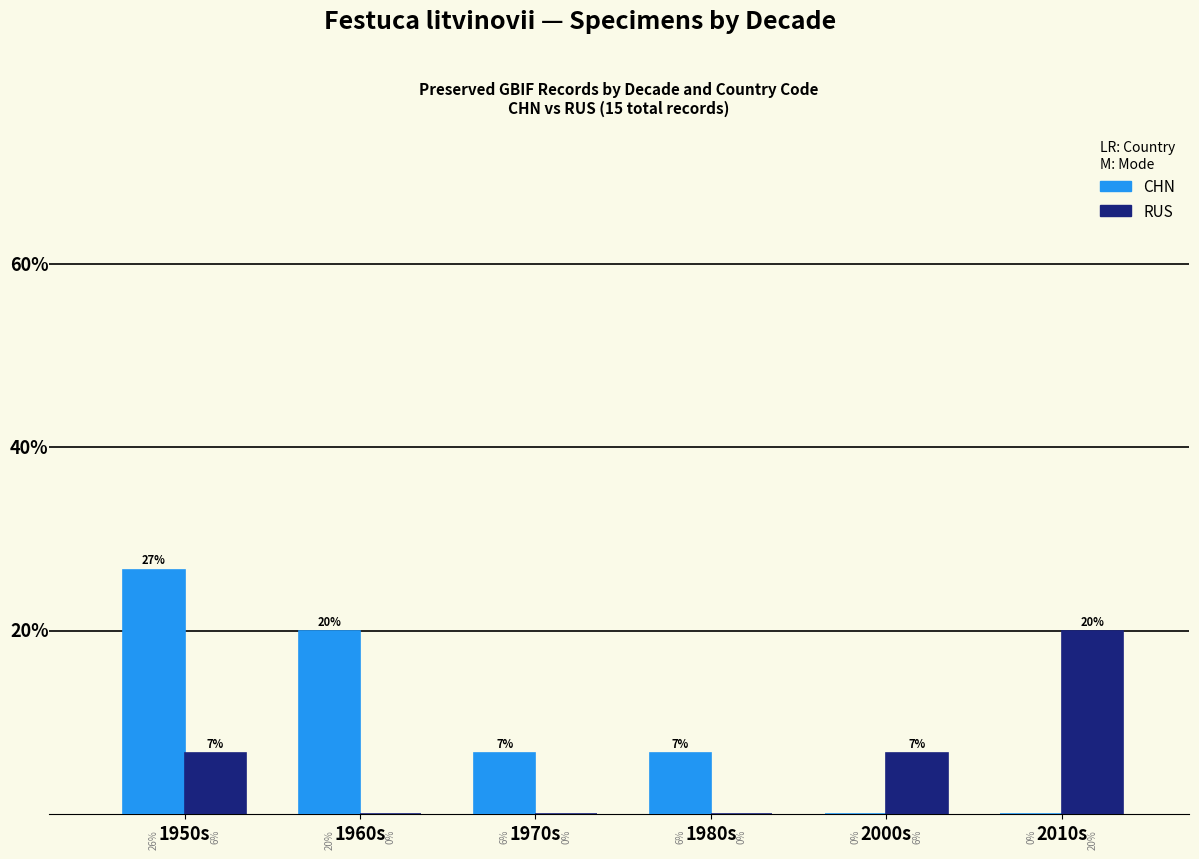

Does the chart contain stacked bars?

No